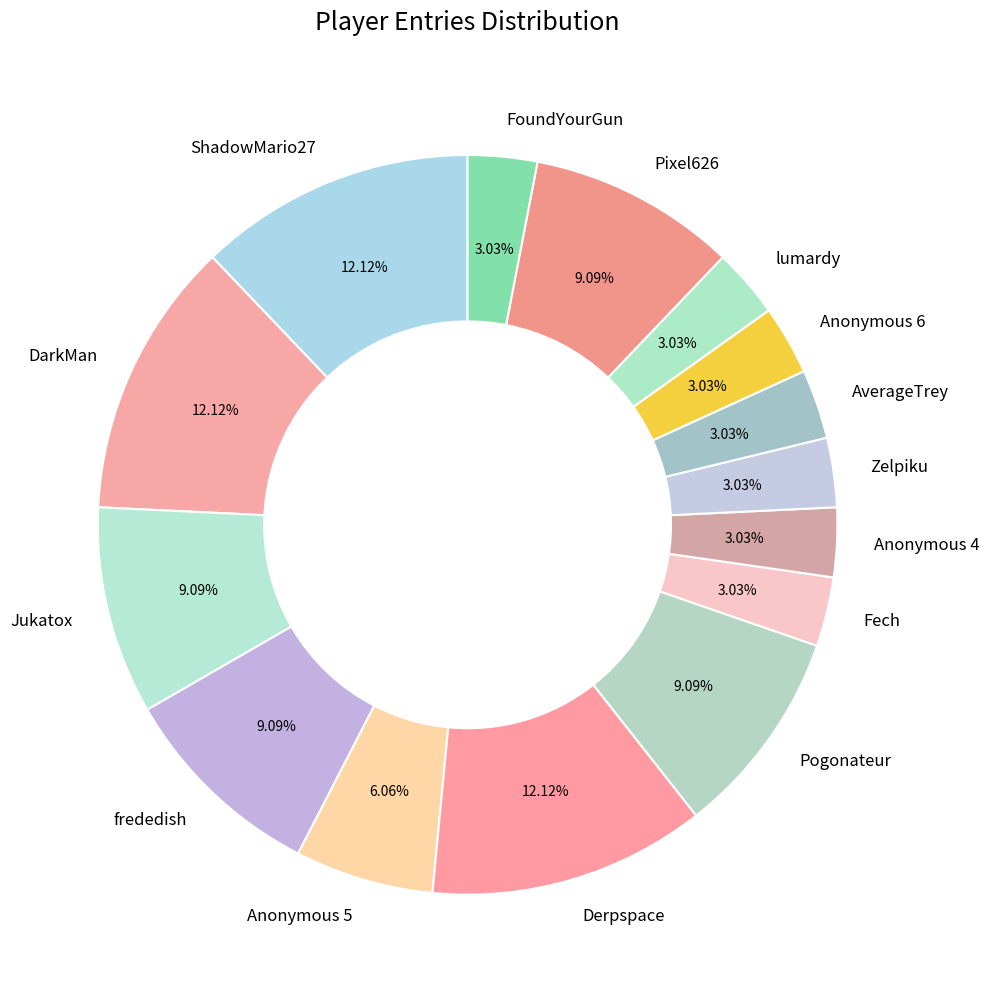

The Derpspace slice represents 12% of the pie. True or false?

True